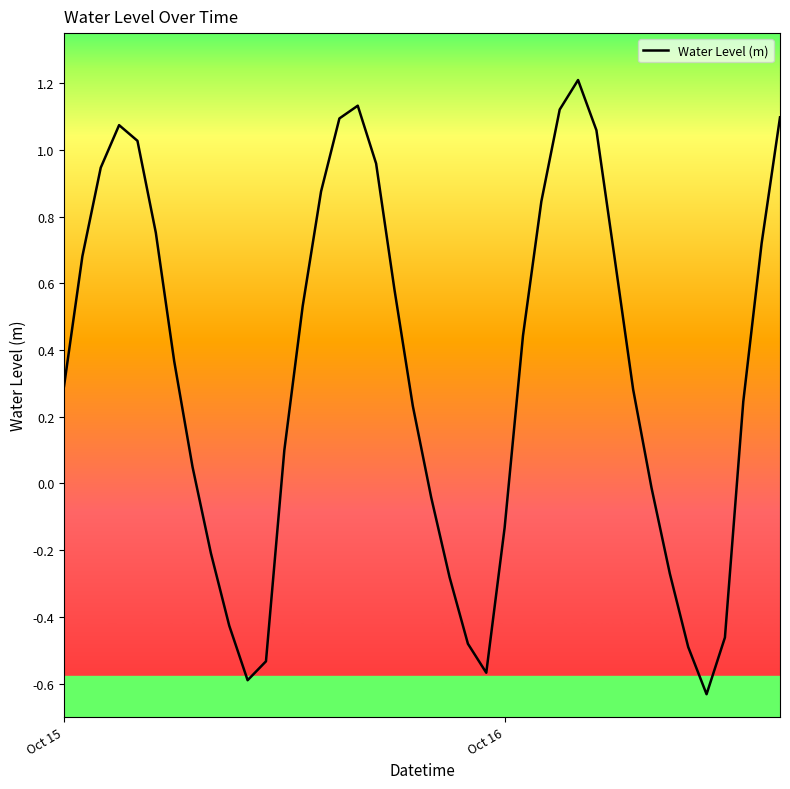

What is the greatest value displayed?

1.2